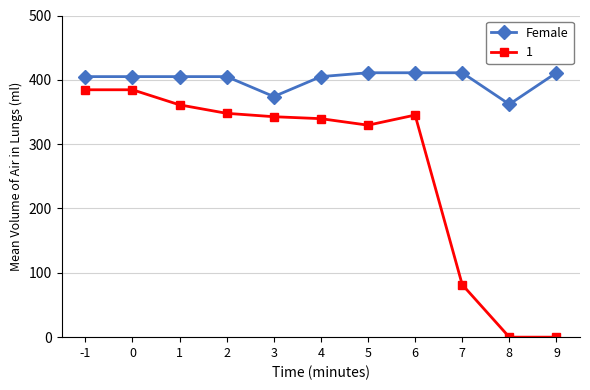

What is the minimum value for Female?

362.0